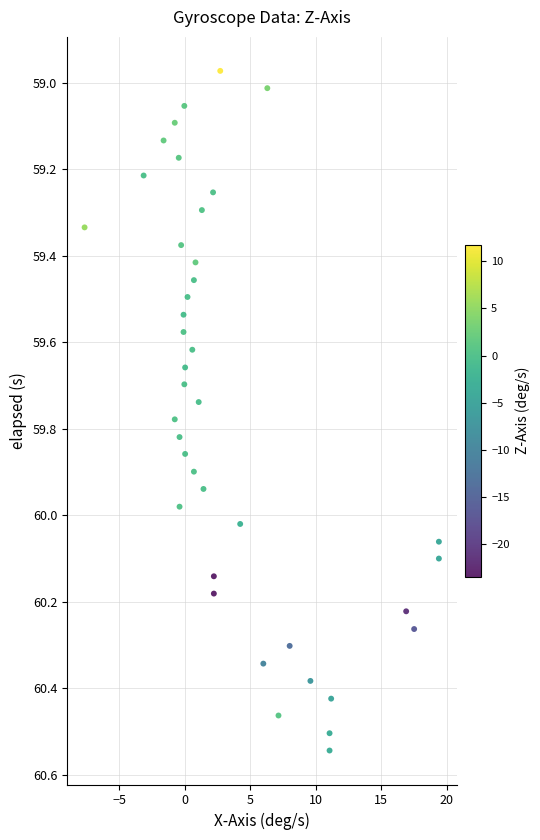

What is the range of Y values (max minus min)?

1.6